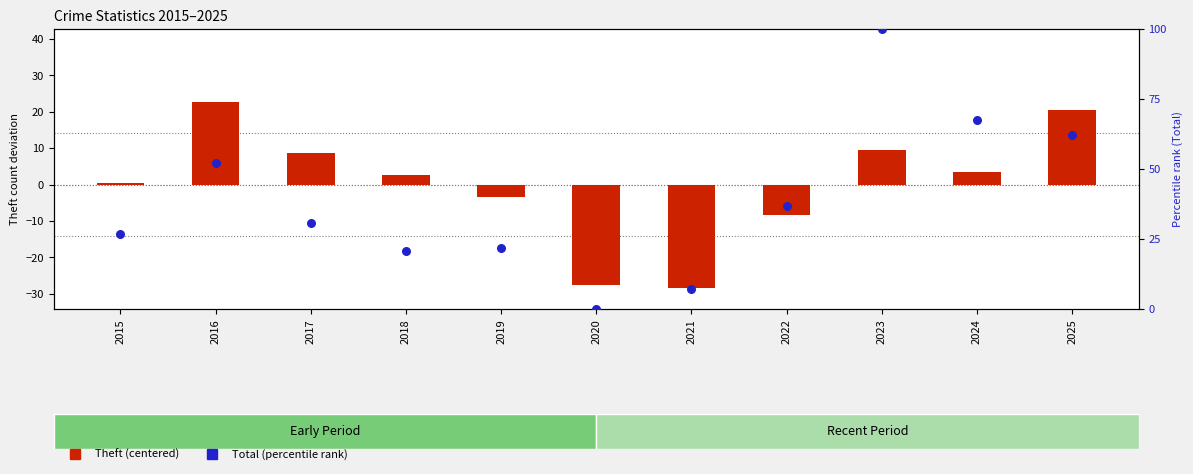

Which series reaches the maximum Y coordinate?

Total (percentile rank)